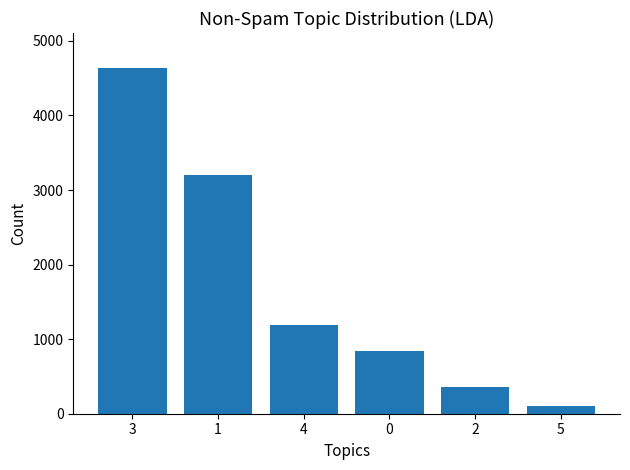

Approximately how many times larger is the value at 0 compared to 4?

0.7